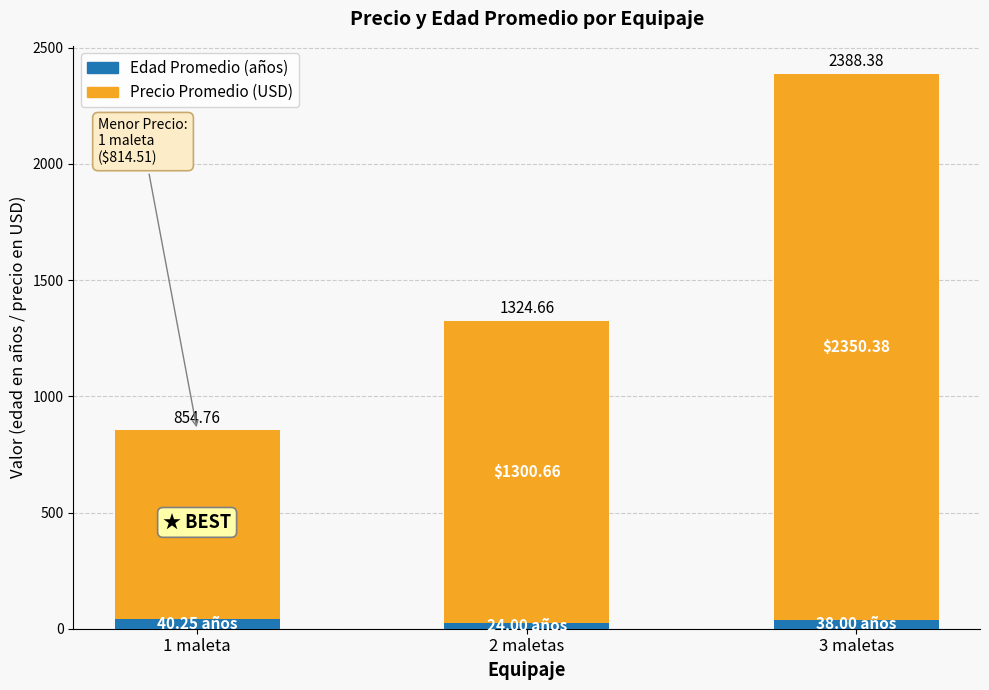

What is the difference between the Edad Promedio (años) values at 2 maletas and 3 maletas?

14.0